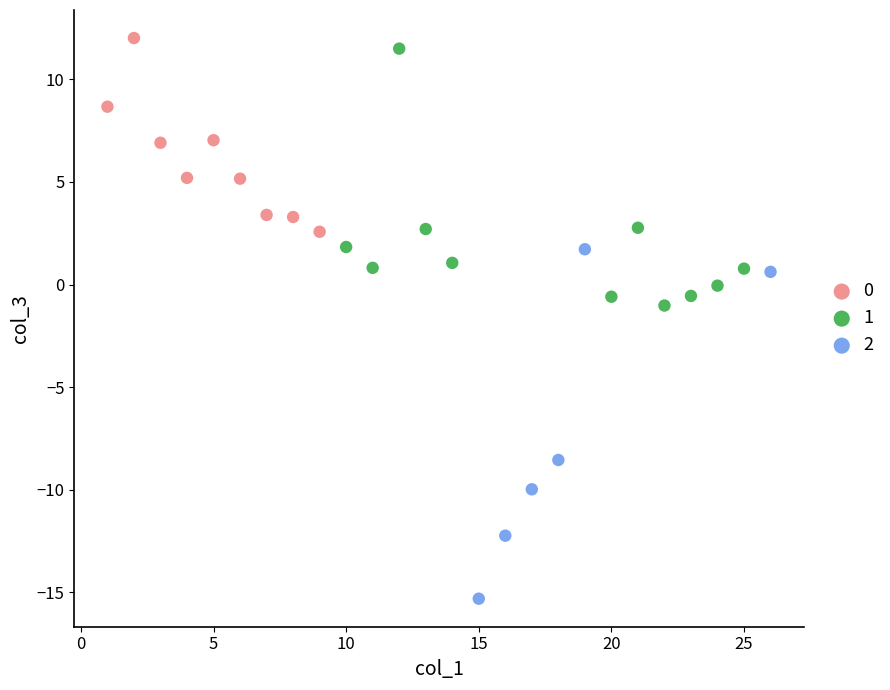

Which series reaches the minimum Y coordinate?

2